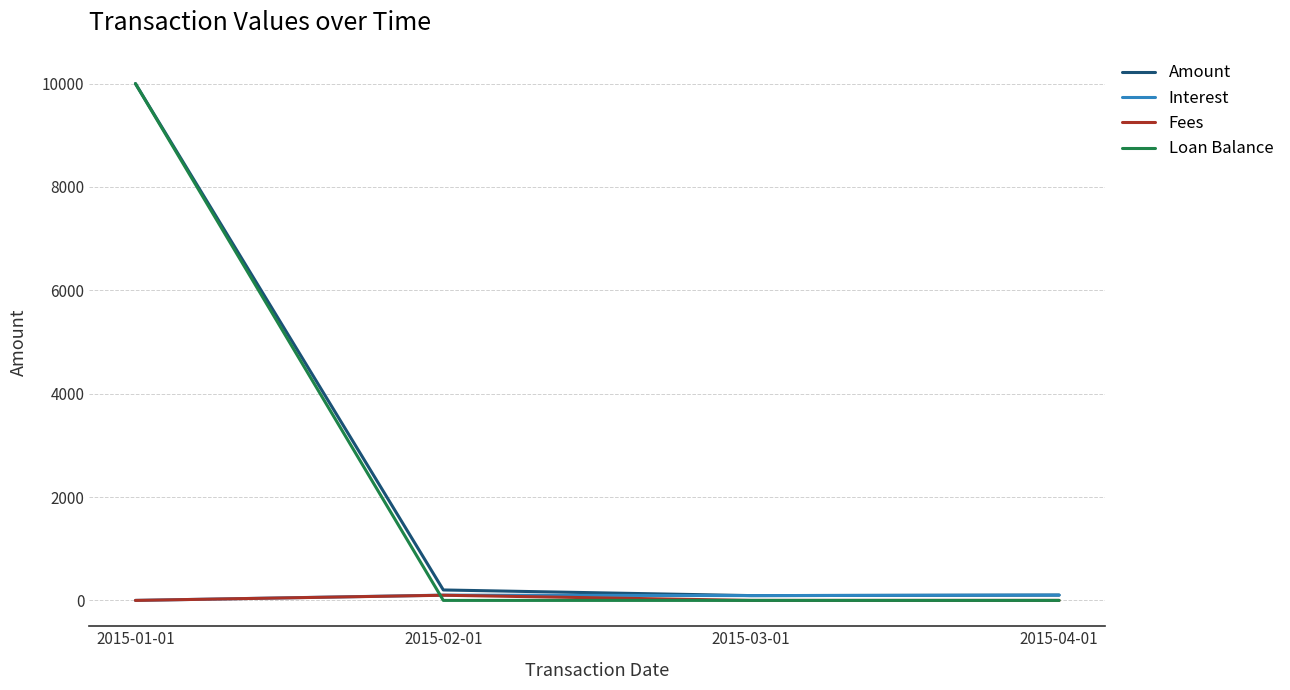

The value of Loan Balance at 2015-03-01 is -3132.1. True or false?

False